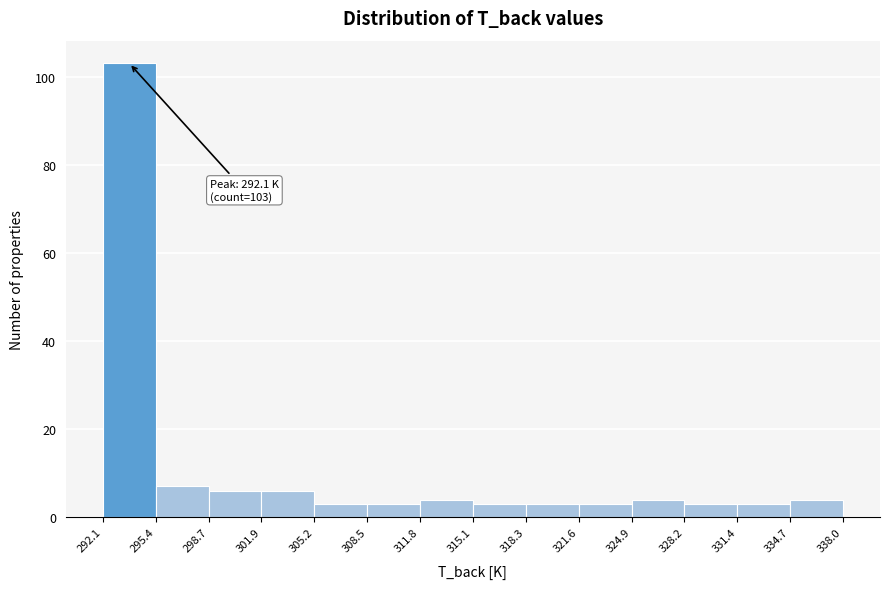

Which range on the x-axis has the tallest bar?

292.1 to 295.4